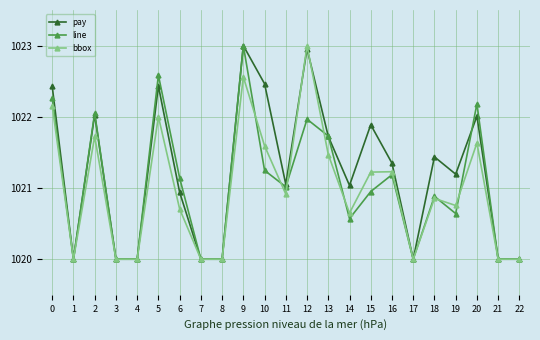

Is this an area chart (filled region under the line)?

No